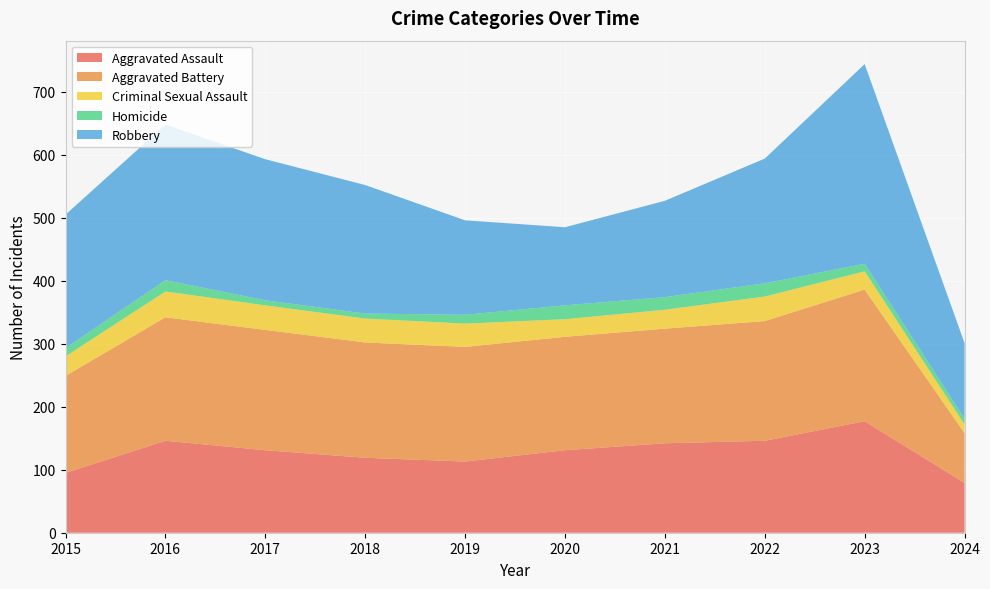

Reading left to right, what are all the values shown in this chart?

Aggravated Assault: 95	146	131	119	113	131	142	146	177	79
Aggravated Battery: 154	196	191	183	182	180	182	190	209	79
Criminal Sexual Assault: 31	41	39	38	37	28	30	39	29	14
Homicide: 13	18	8	8	14	22	20	21	12	9
Robbery: 212	247	224	204	150	124	153	198	317	120